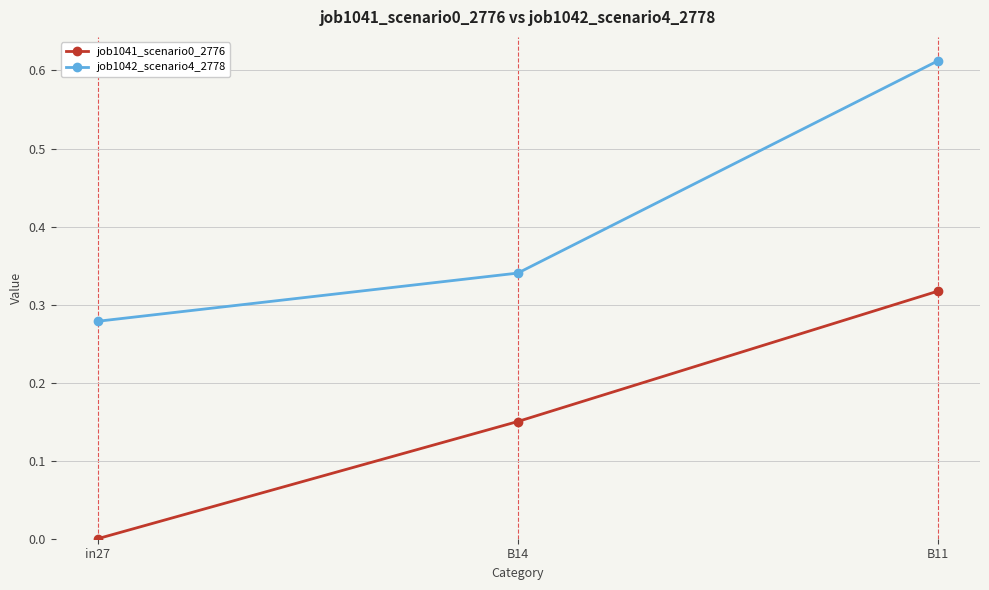

Rank the series at B14 from highest to lowest value.

job1042_scenario4_2778, job1041_scenario0_2776